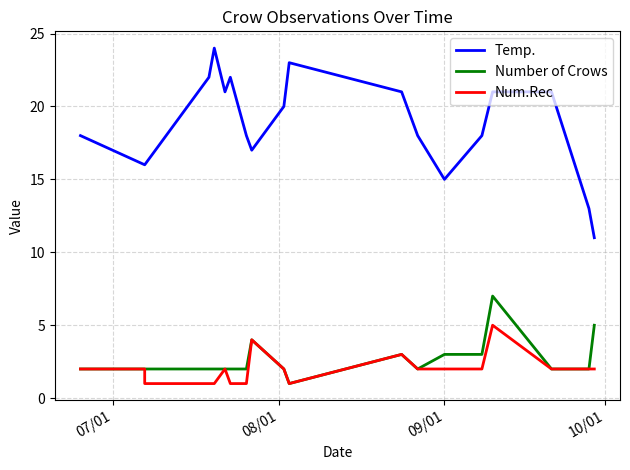

What is the approximate value of Temp. at 09/01?

15